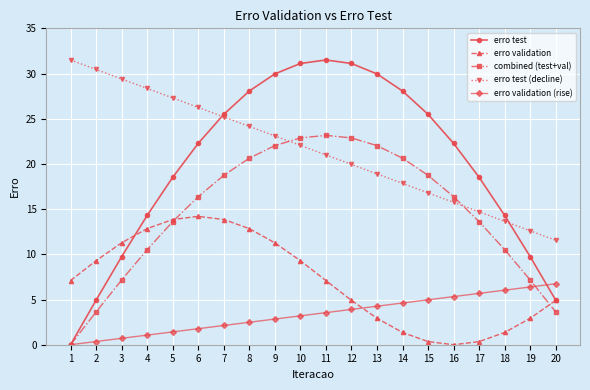

The erro validation (rise) series shows 0.0 at 1. True or false?

True